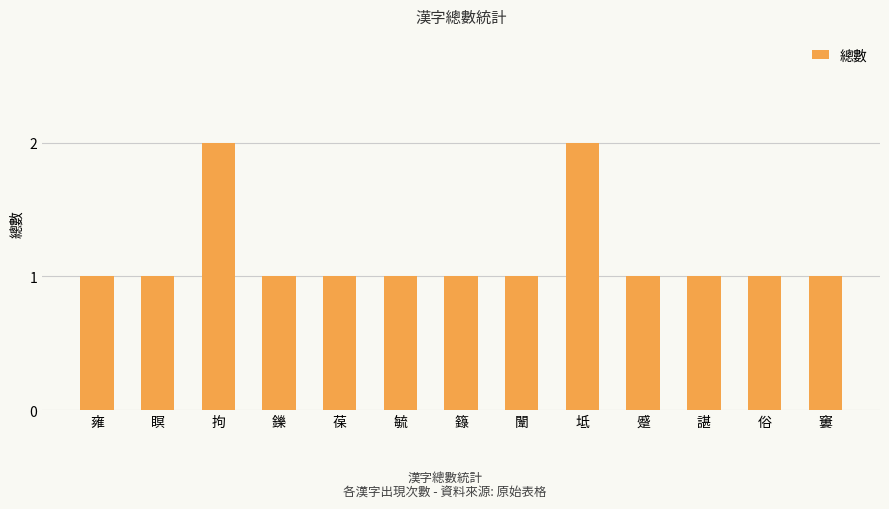

What is the ratio of the value at 蹙 to the value at 坻?

0.5